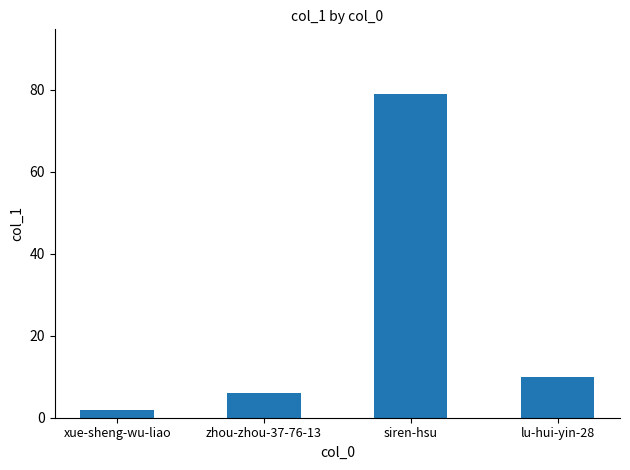

Reading left to right, extract all data points from this chart.

2	6	79	10